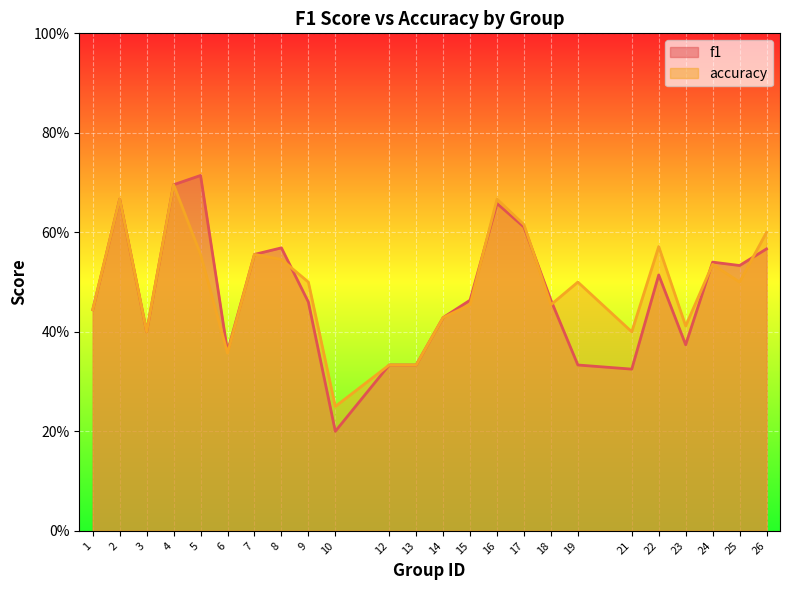

True or false: accuracy has a value of 0.4 at 22.

False